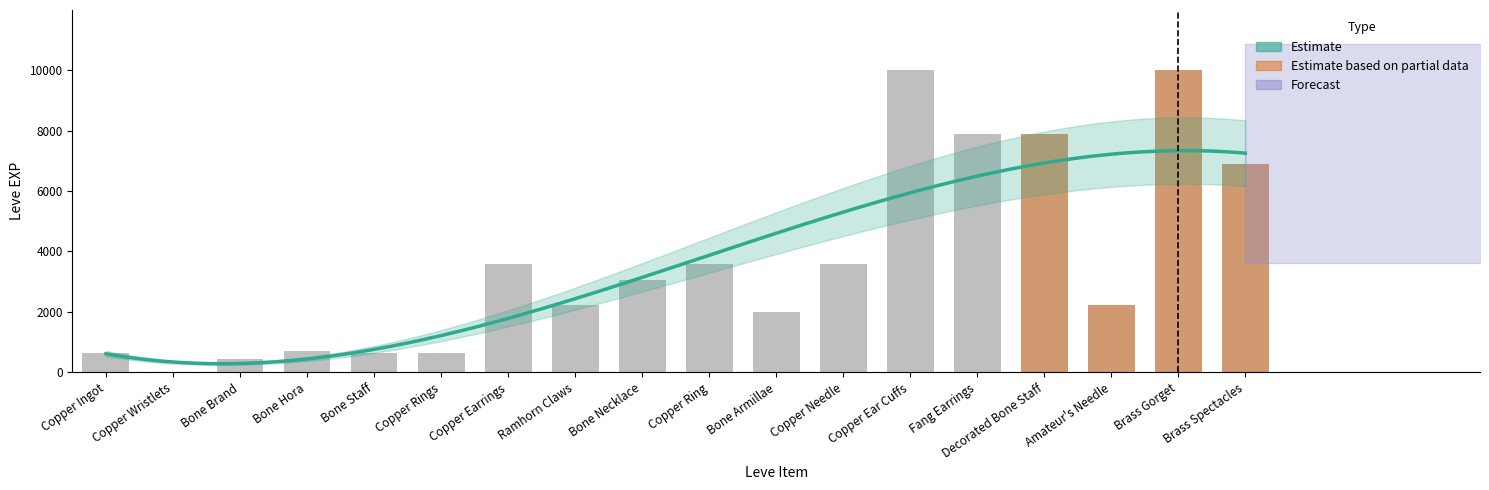

What is the difference between the values at Brass Gorget and Copper Rings?

9360